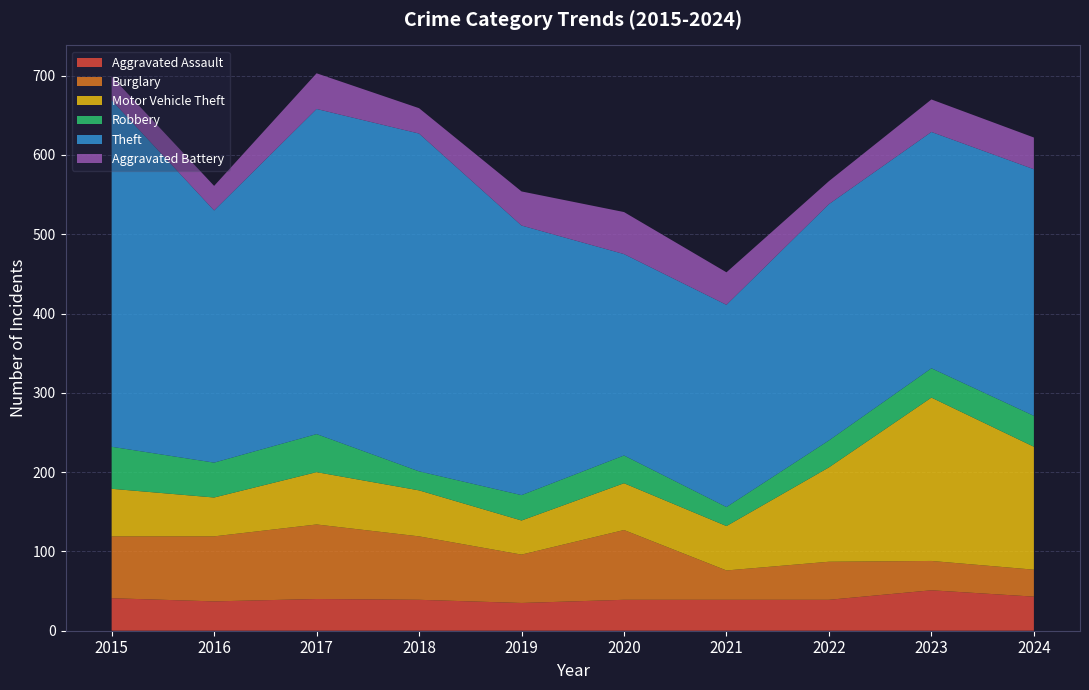

Reading left to right, what are all the values shown in this chart?

Aggravated Assault: 2015=41	2016=37	2017=40	2018=39	2019=35	2020=39	2021=39	2022=39	2023=51	2024=43
Burglary: 2015=78	2016=82	2017=94	2018=80	2019=61	2020=88	2021=37	2022=48	2023=37	2024=34
Motor Vehicle Theft: 2015=60	2016=49	2017=66	2018=58	2019=43	2020=59	2021=56	2022=119	2023=206	2024=155
Robbery: 2015=53	2016=44	2017=48	2018=24	2019=32	2020=35	2021=24	2022=34	2023=37	2024=39
Theft: 2015=437	2016=318	2017=410	2018=426	2019=340	2020=254	2021=255	2022=298	2023=298	2024=311
Aggravated Battery: 2015=30	2016=31	2017=45	2018=32	2019=43	2020=53	2021=41	2022=29	2023=41	2024=40